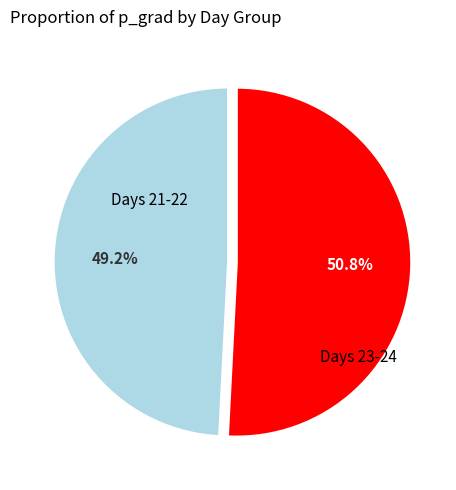

Count the number of slices in the pie.

2